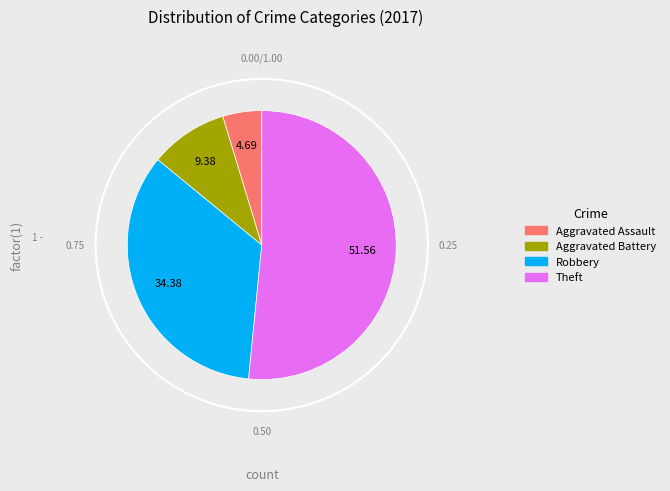

Rank the categories by value from lowest to highest.

Aggravated Assault, Aggravated Battery, Robbery, Theft